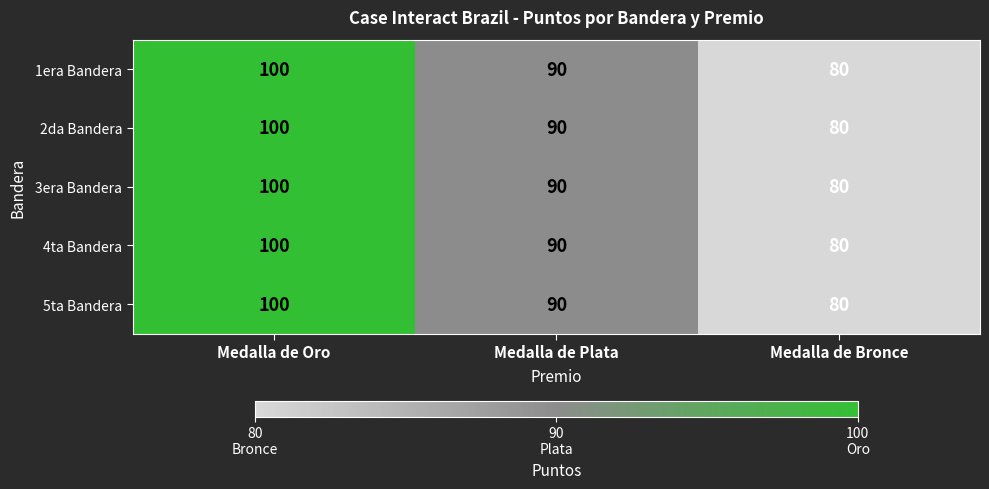

At how many categories does at least one series exceed 82?

2